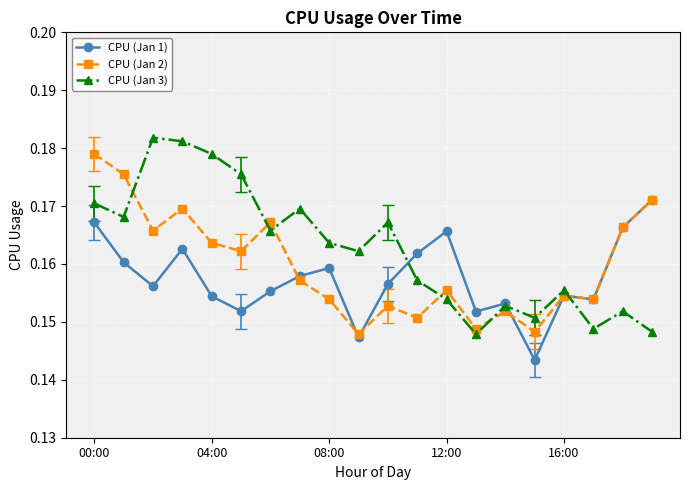

Which series has the widest spread of values?

CPU (Jan 3)